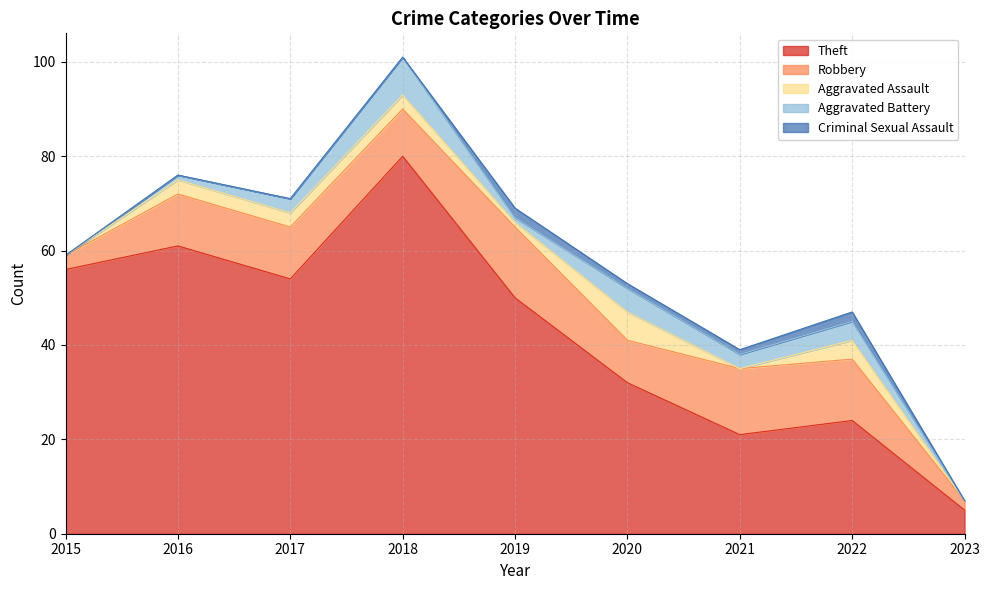

What is the difference between the highest and lowest values at 2015?

56